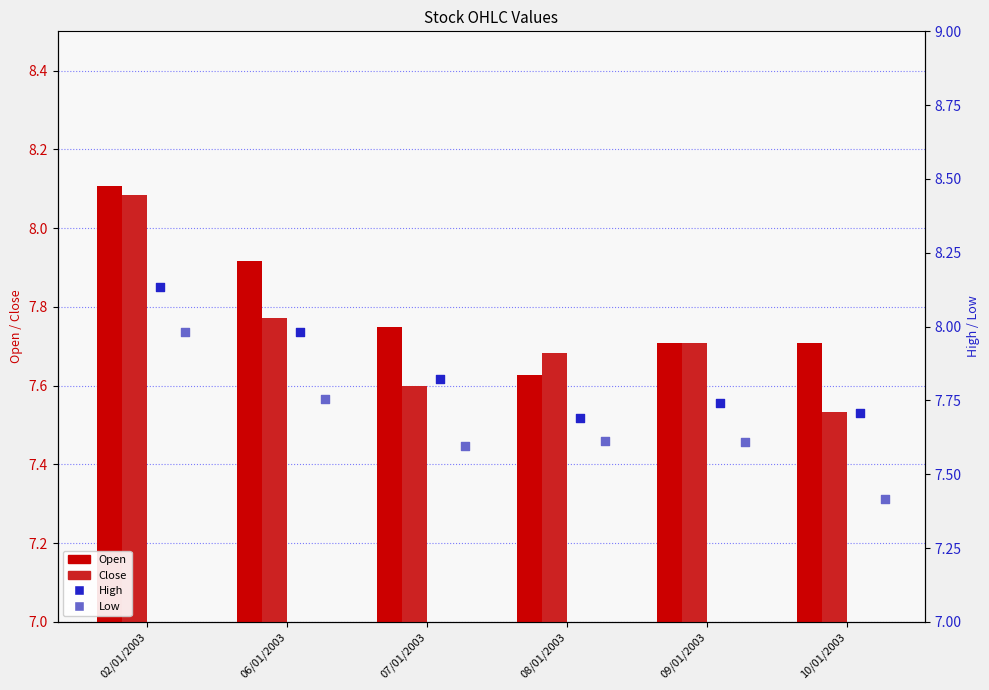

At which category is the sum across all series the highest?

02/01/2003